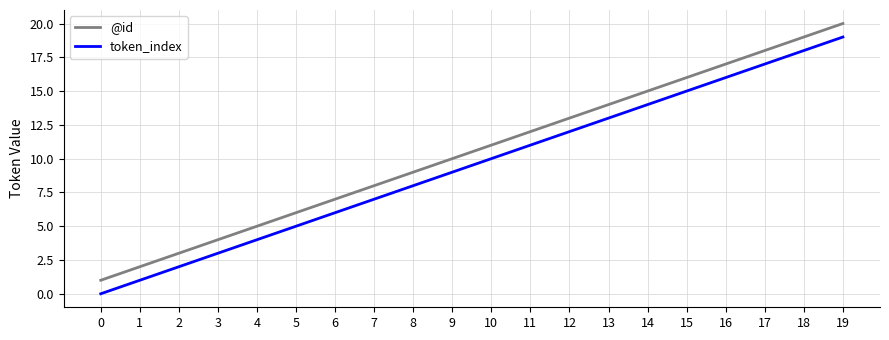

Reading left to right, list all the values displayed in this chart.

@id: 1	2	3	4	5	6	7	8	9	10	11	12	13	14	15	16	17	18	19	20
token_index: 0	1	2	3	4	5	6	7	8	9	10	11	12	13	14	15	16	17	18	19